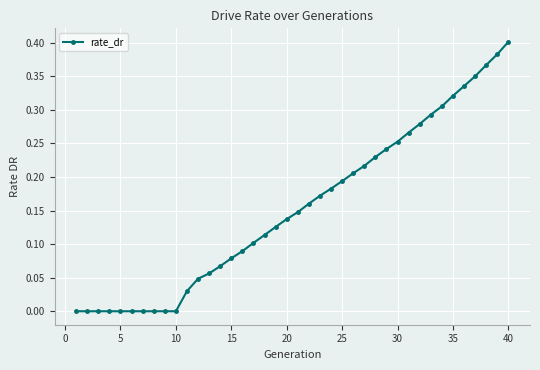

How many data points does each series have?

40